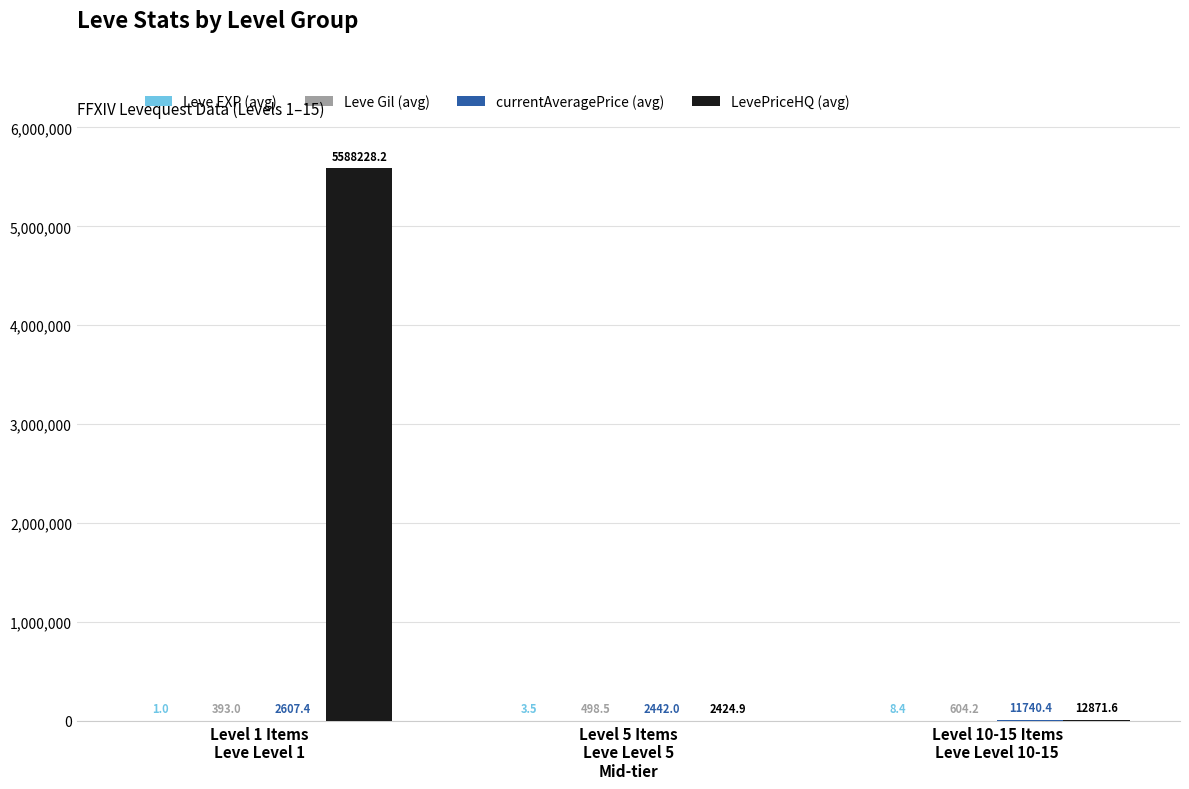

Which series has the largest total across all categories?

LevePriceHQ (avg)